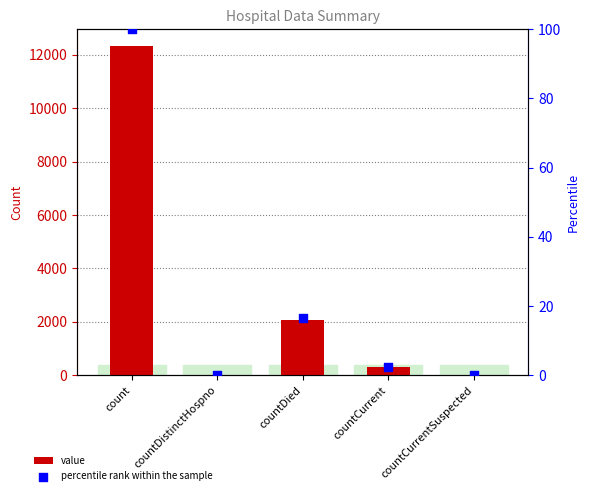

Which series contains the highest Y value?

value